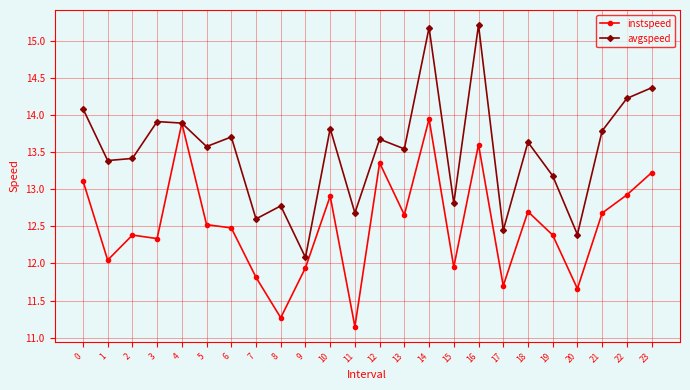

Which series has the largest range (max minus min)?

avgspeed